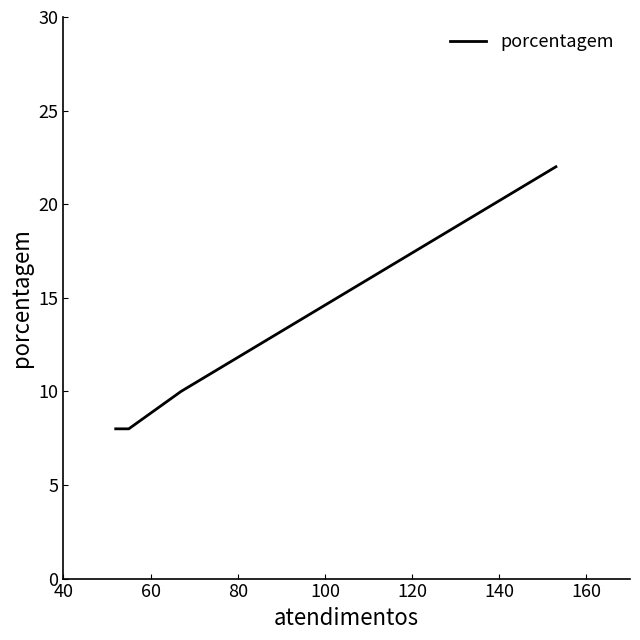

What is the difference between the maximum and minimum values?

14